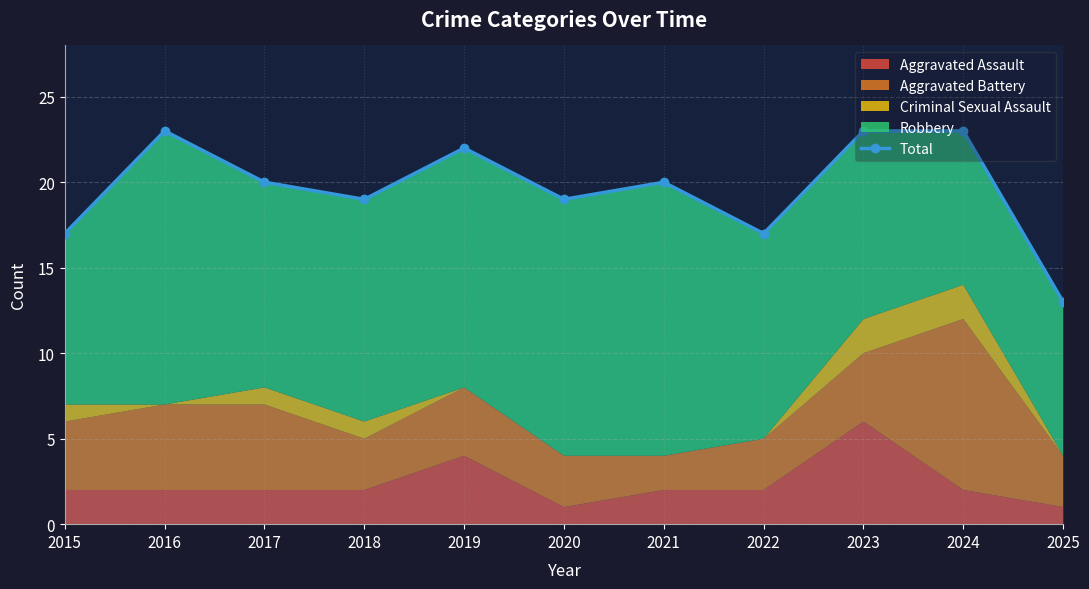

List the labels in order of value, largest first.

2016, 2023, 2024, 2019, 2017, 2021, 2018, 2020, 2015, 2022, 2025